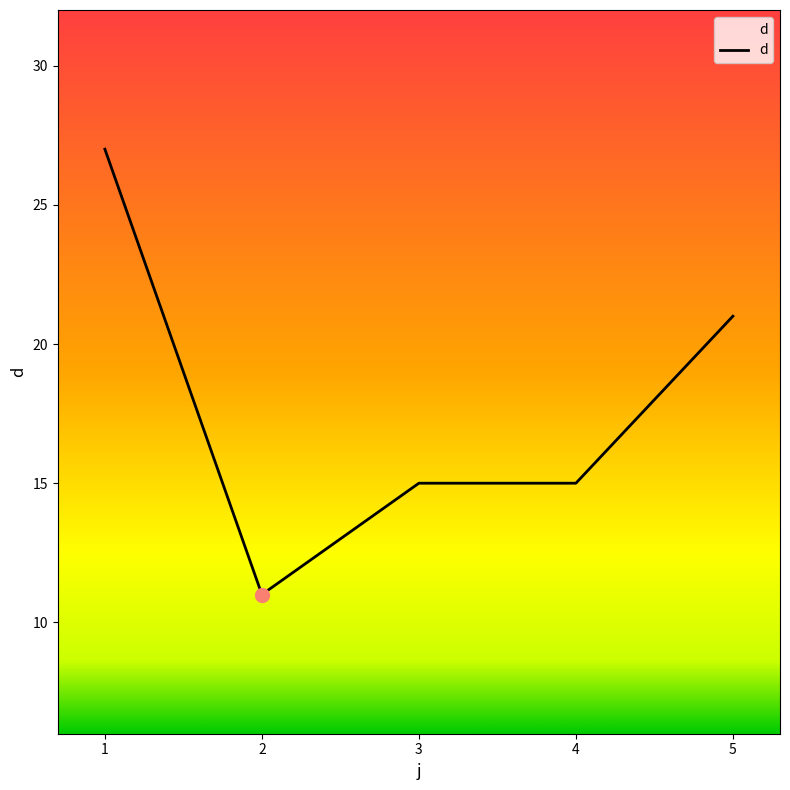

True or false: there are more than 2 points higher than both neighbors.

False